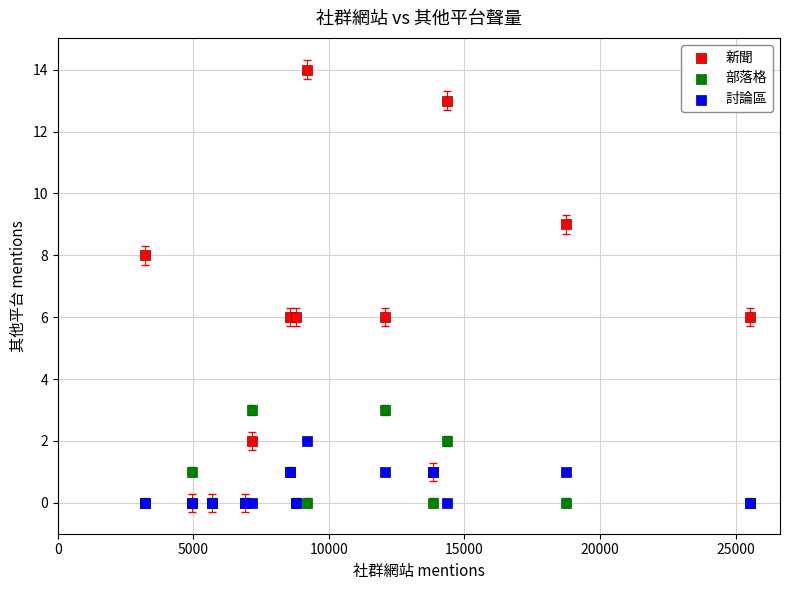

Which series reaches the maximum Y coordinate?

新聞